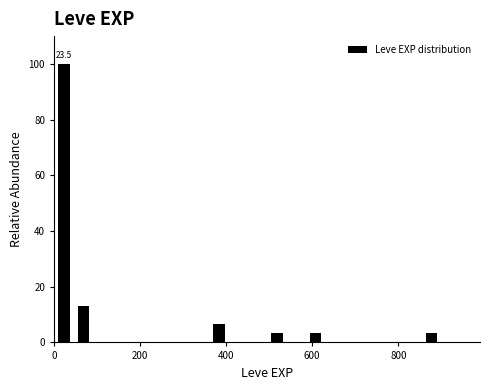

Read against the x-axis, roughly where is the centre of the tallest bar?

20